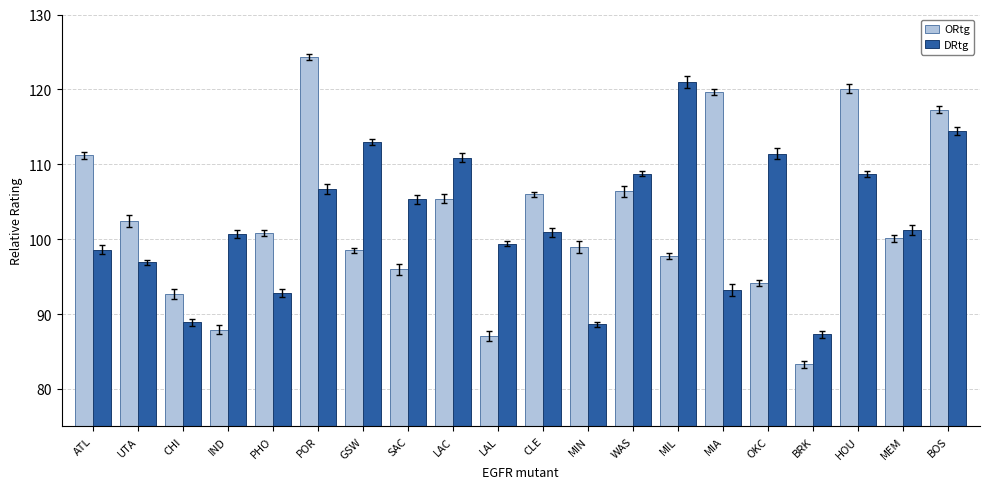

Is it true that DRtg equals 100.9 at CLE?

True